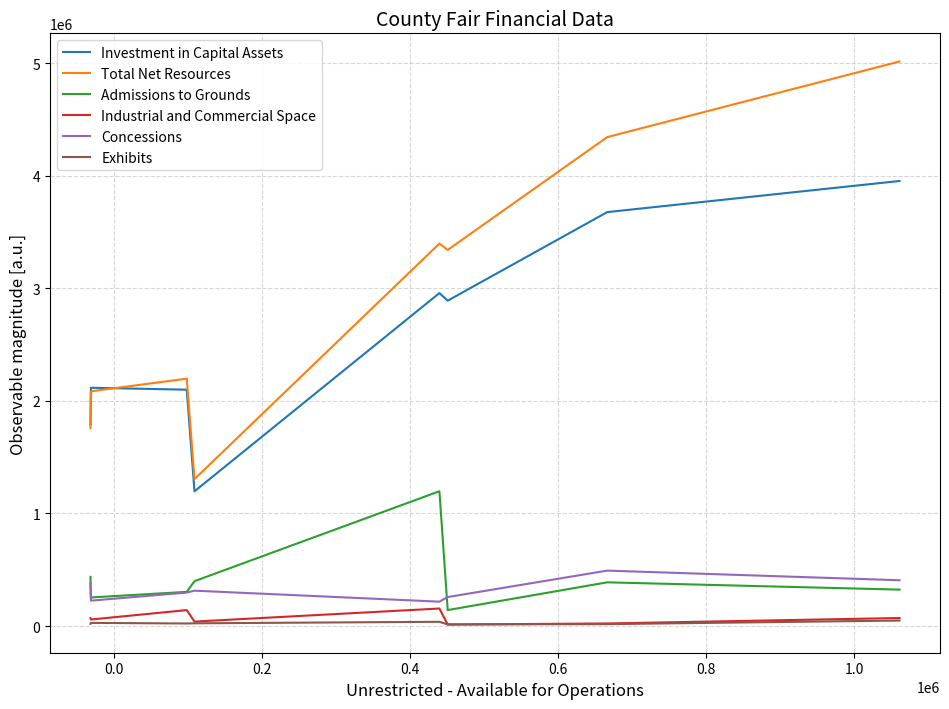

Which series has the largest total across all categories?

Total Net Resources